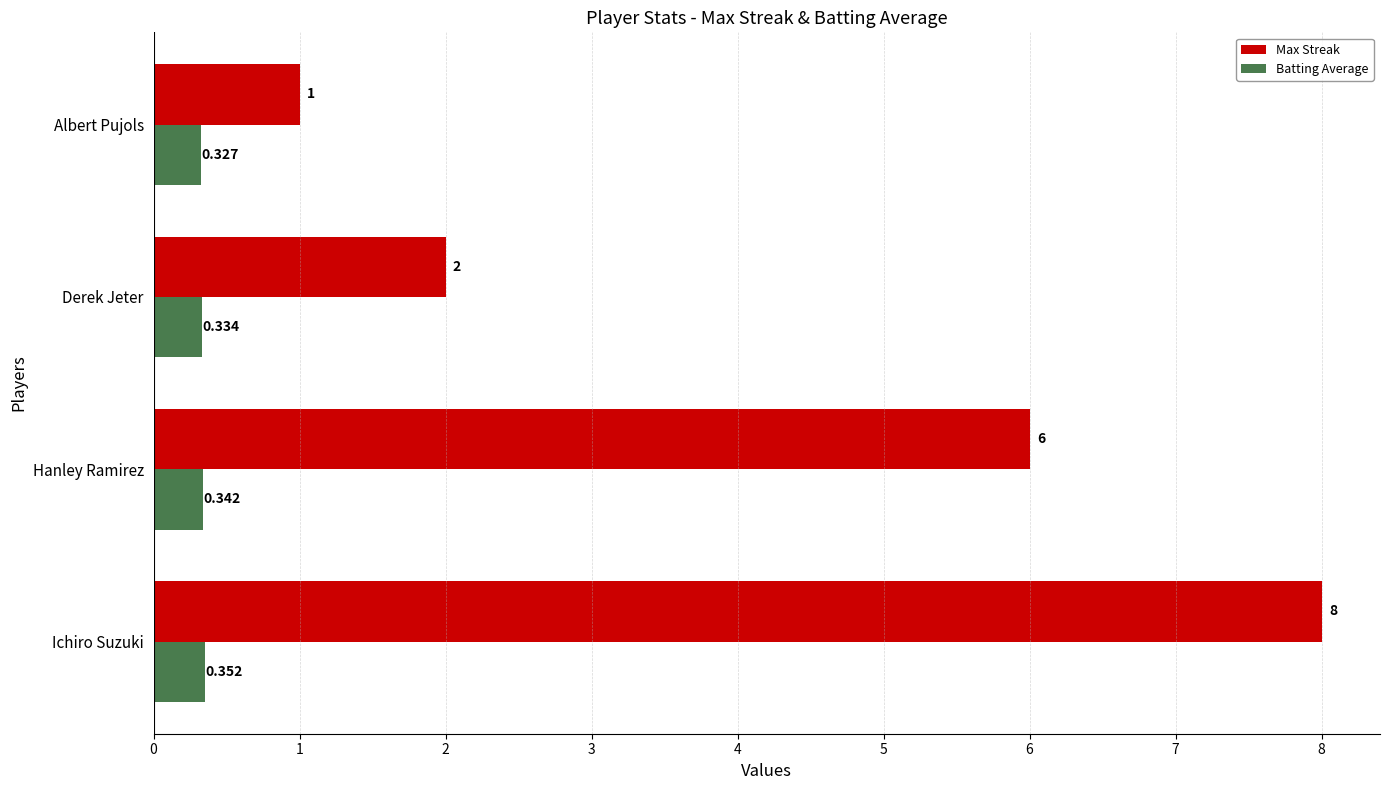

Count the Max Streak values in the range 2 to 8.

3